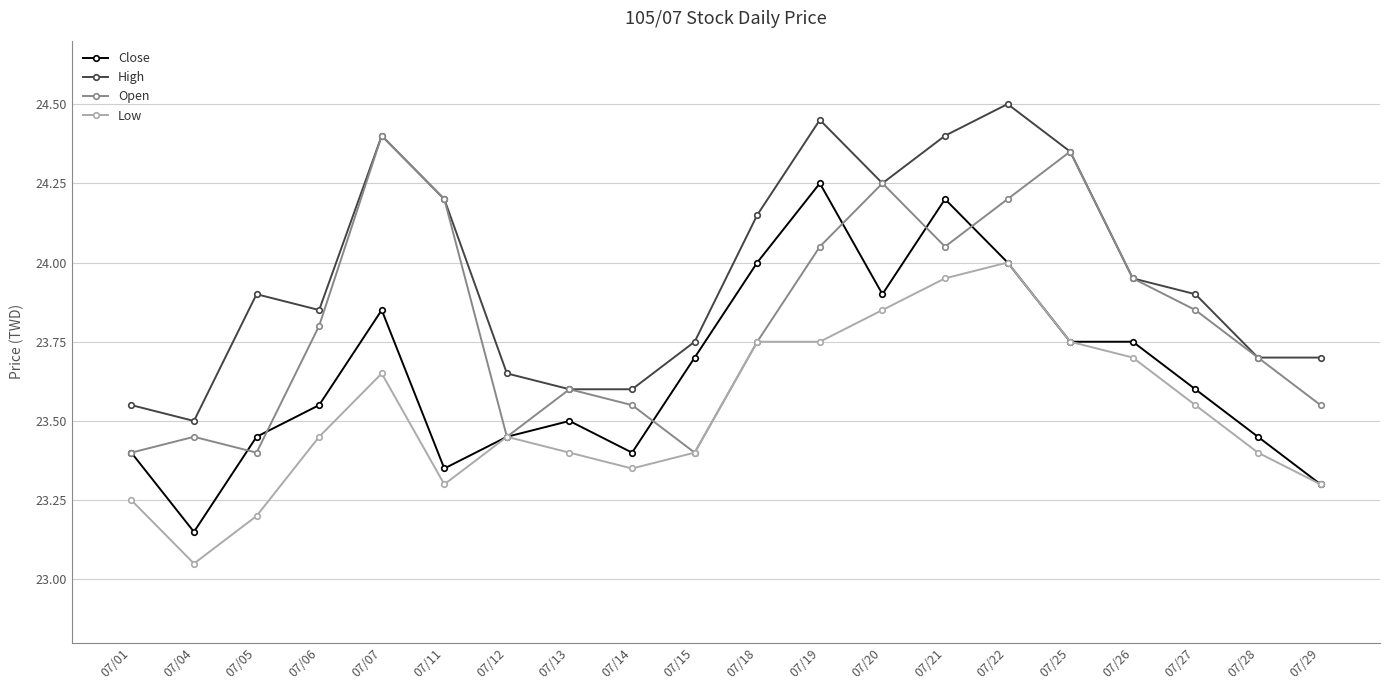

What are all the series names shown in the legend?

Close, High, Open, Low